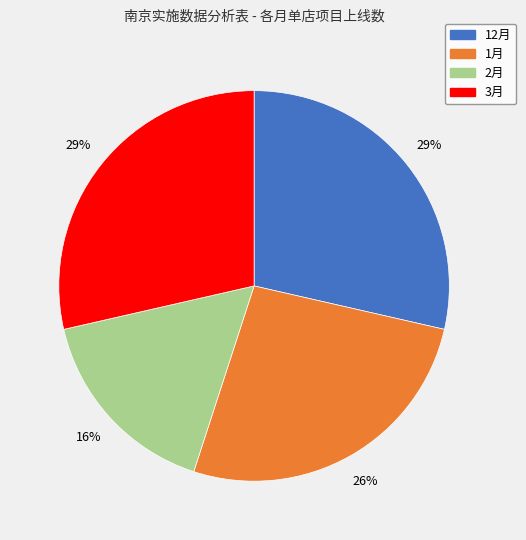

To the nearest percent, what is the combined percentage of 1月 and 3月?

55%